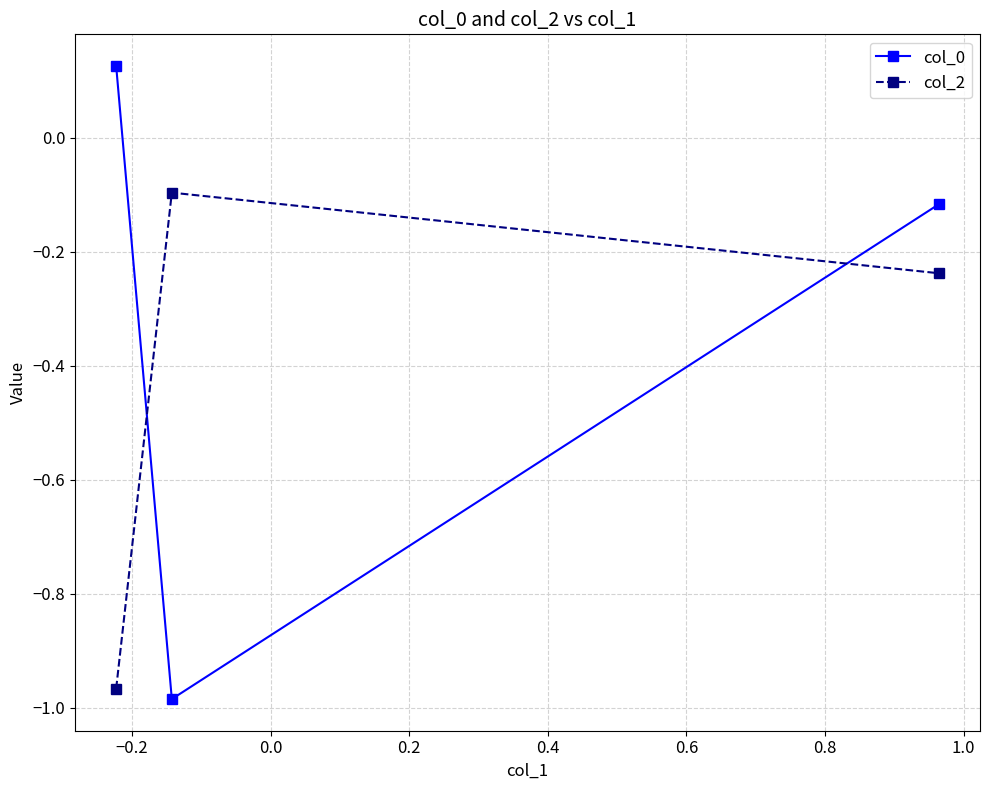

How many lines are shown in the chart?

2